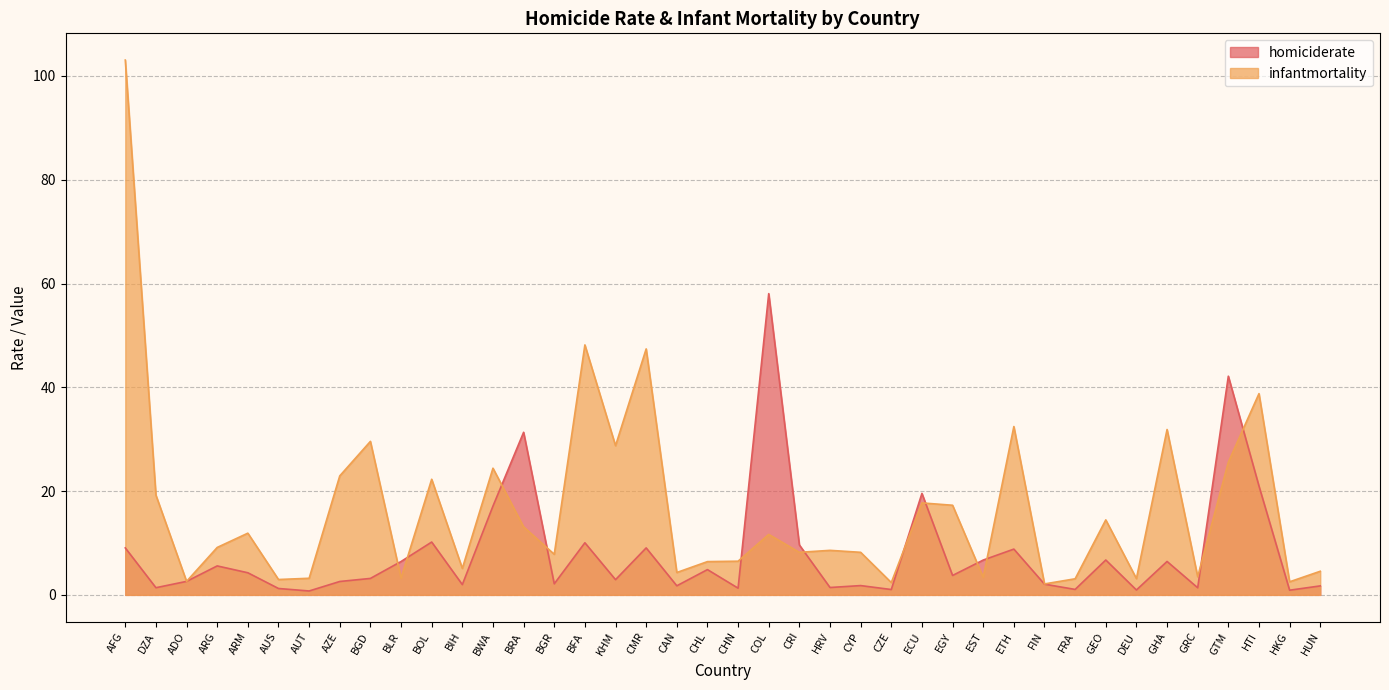

In homiciderate, how many points are lower than both neighbors (excluding endpoints)?

14